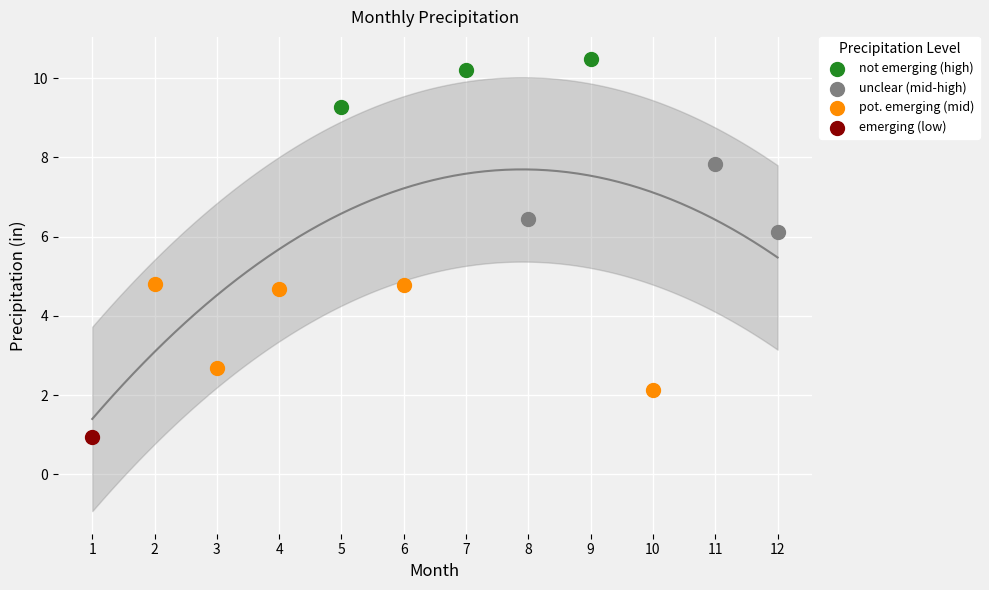

Which series contains the lowest Y value?

emerging (low)